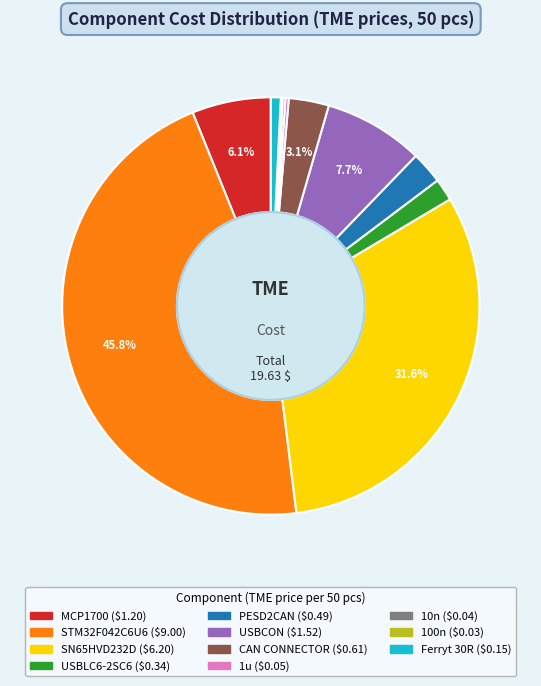

Which has a higher value, USBCON or STM32F042C6U6?

STM32F042C6U6